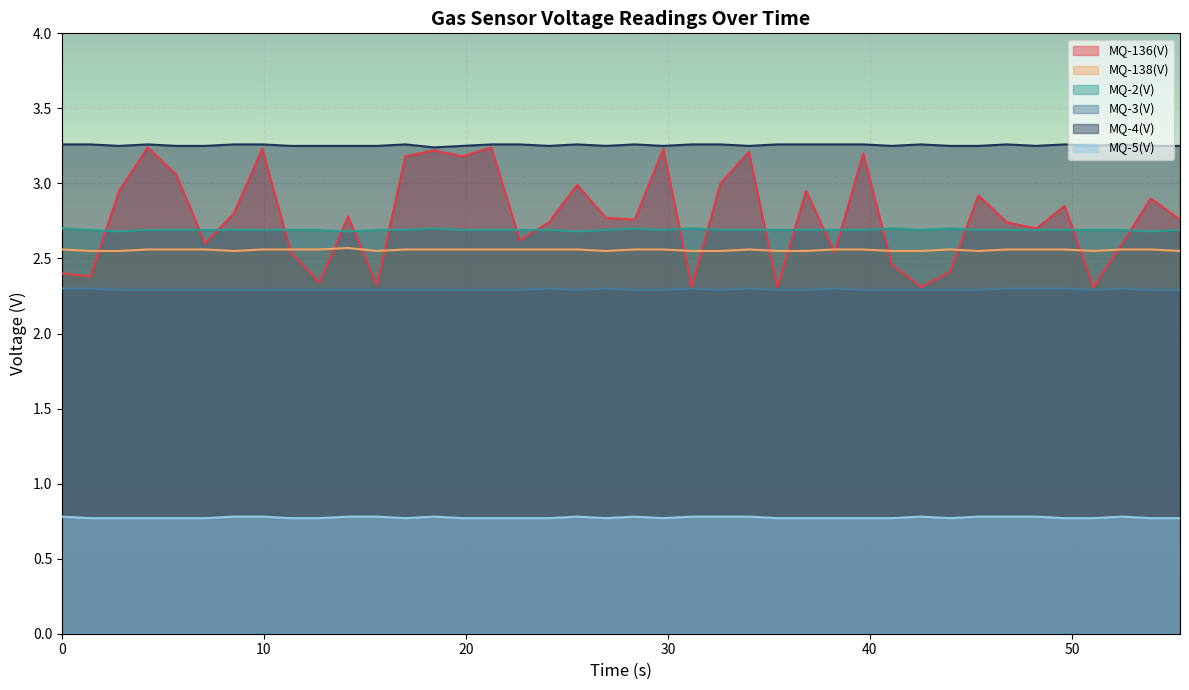

Which series has the widest spread of values?

MQ-136(V)